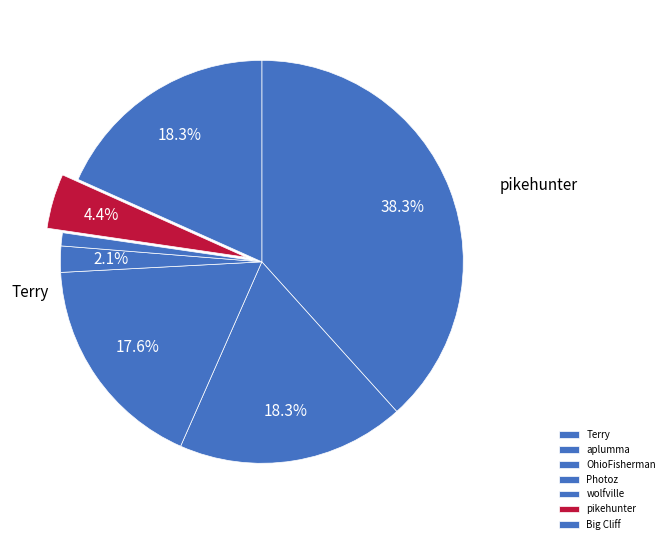

Do pikehunter and Terry together represent more than half of the pie?

No